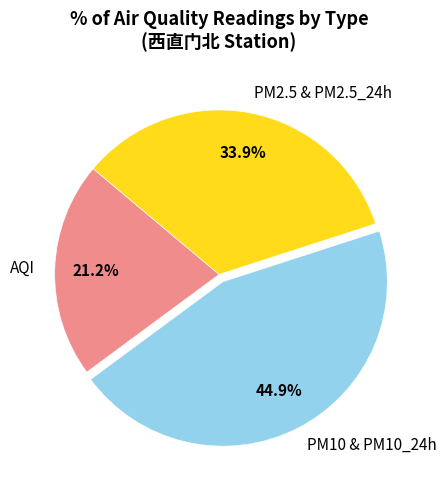

Is the sum of PM2.5 & PM2.5_24h and PM10 & PM10_24h greater than half?

Yes